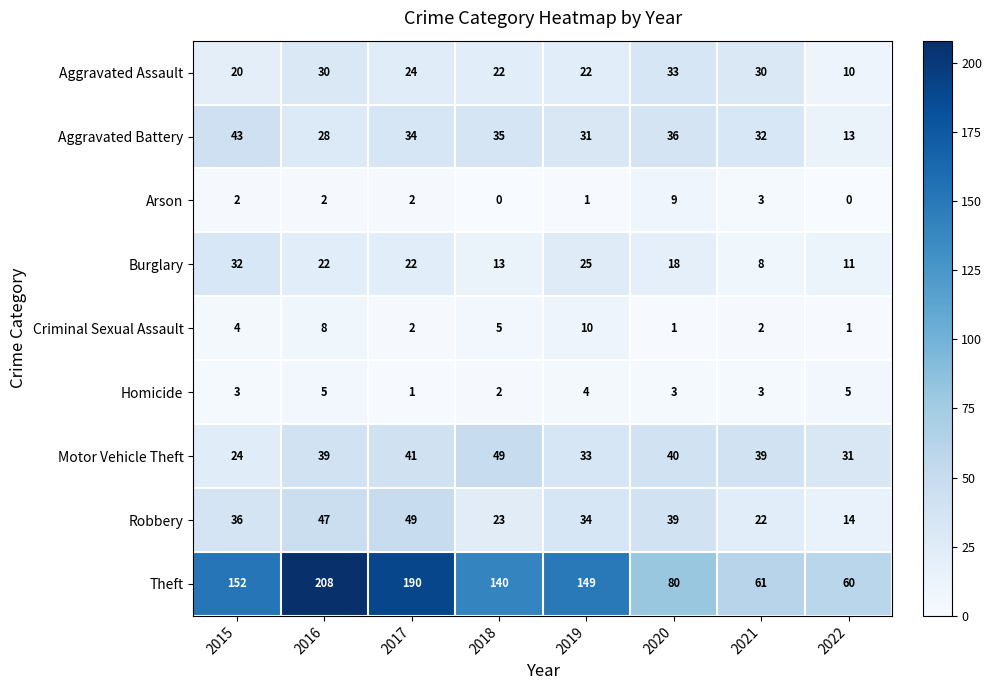

Which category has the highest value in the Theft series?

2016